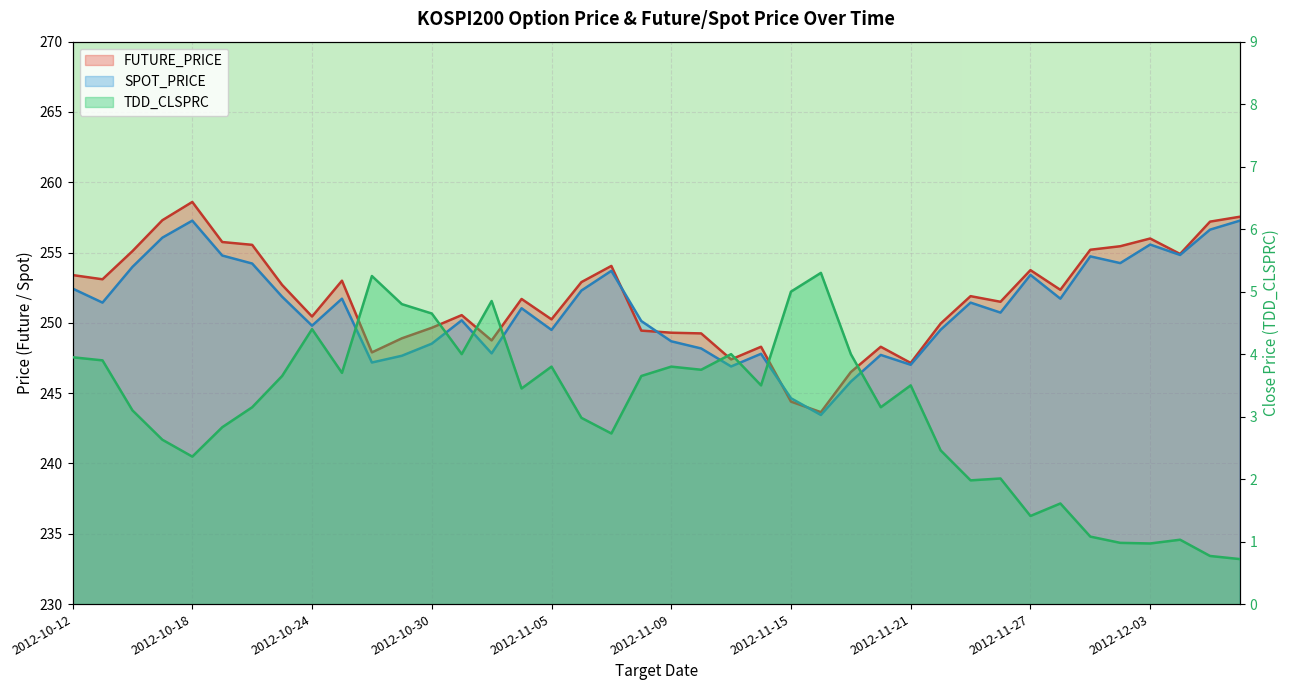

What is the smallest value displayed?

0.7